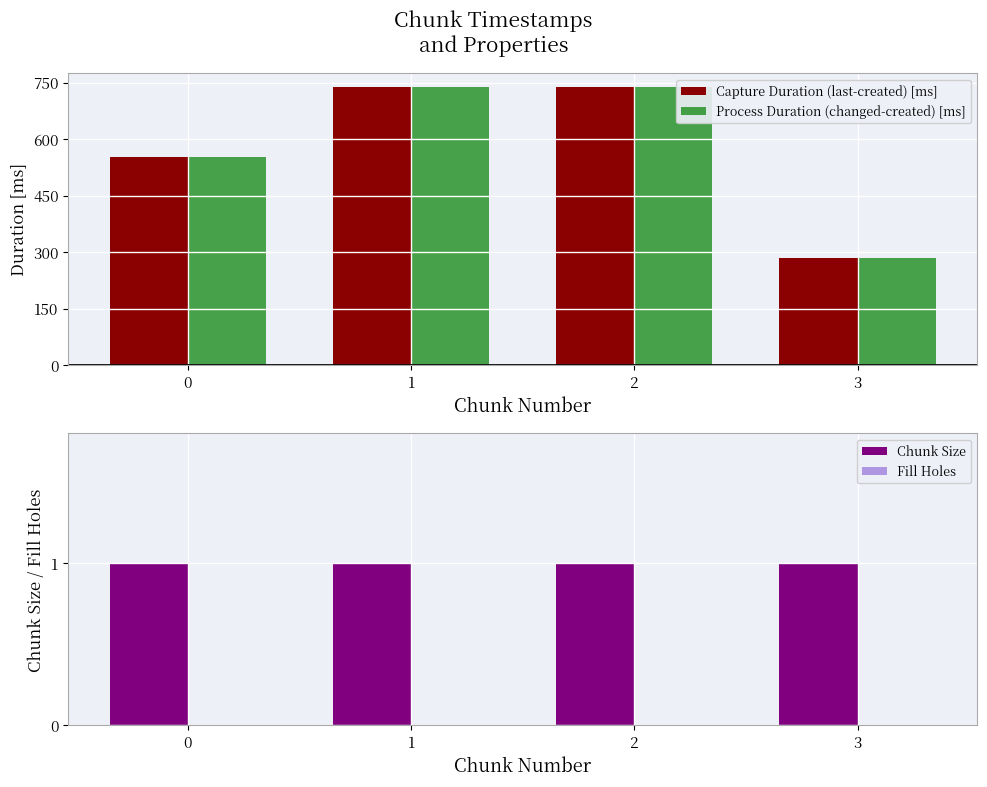

Reading right to left, extract all data points from this chart.

Capture Duration (last-created) [ms]: 285.6	738.2	737.9	553.4
Process Duration (changed-created) [ms]: 285.6	738.2	737.9	553.4
Chunk Size: 1.0	1.0	1.0	1.0
Fill Holes: 0.0	0.0	0.0	0.0